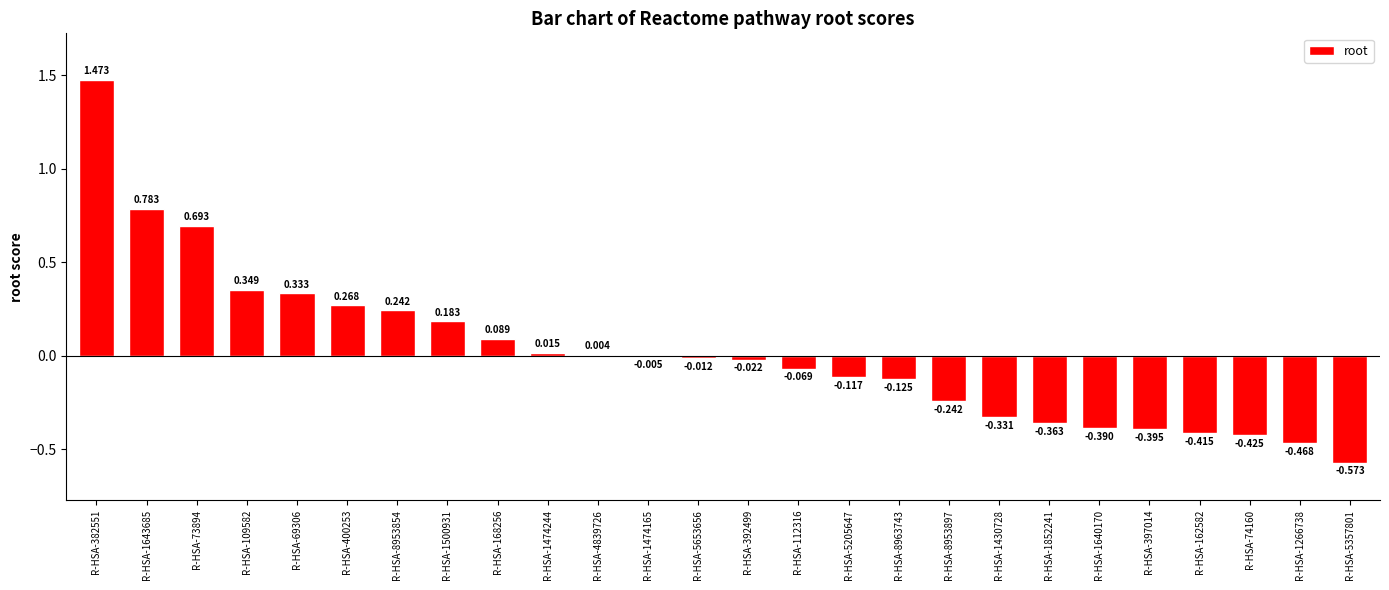

The chart shows a value of -0.0 at R-HSA-392499. True or false?

True